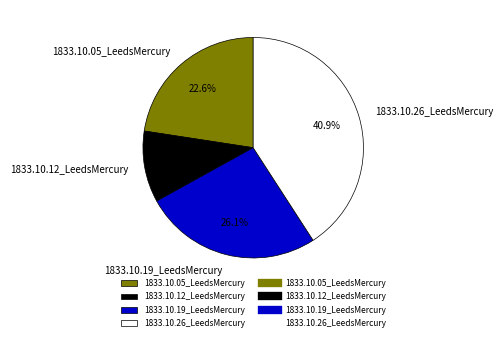

The 1833.10.26_LeedsMercury slice represents 29% of the pie. True or false?

False